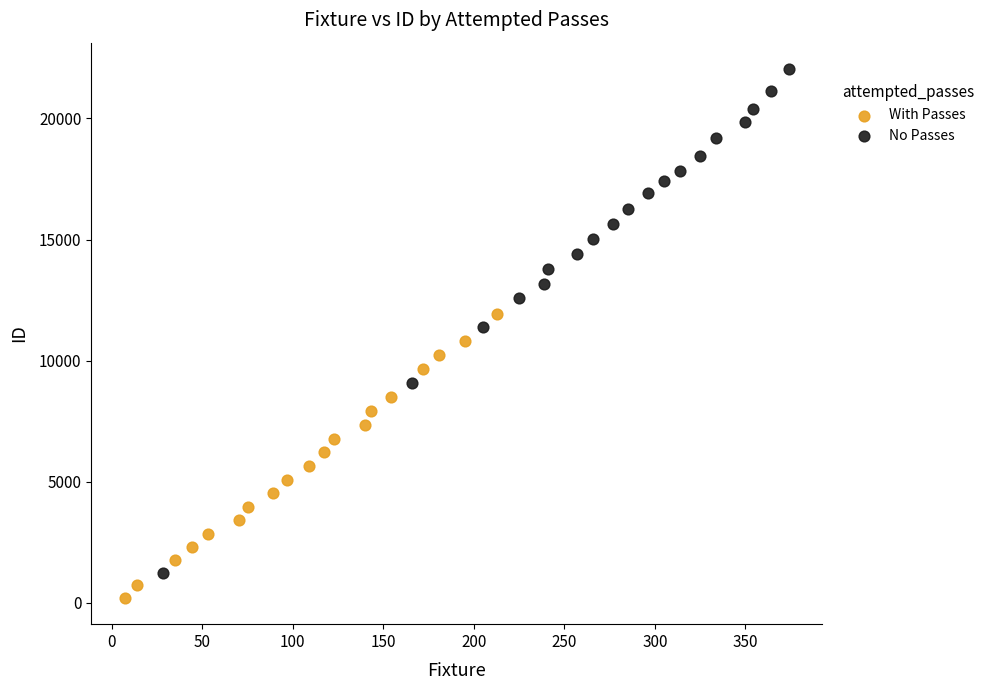

What are all the series names shown in the legend?

With Passes, No Passes